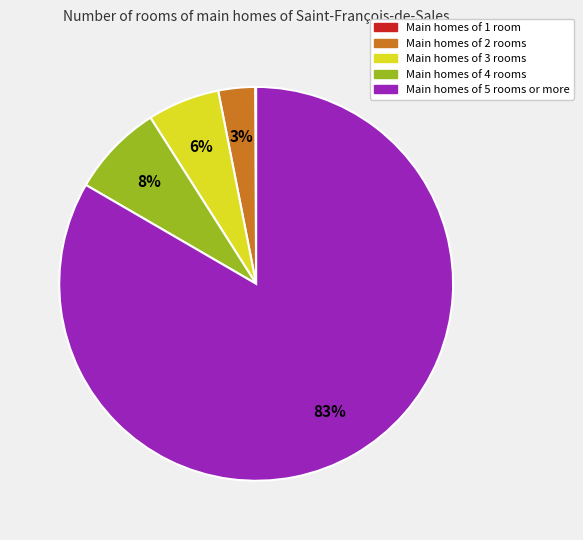

Which slice represents more than half of the pie?

Main homes of 5 rooms or more